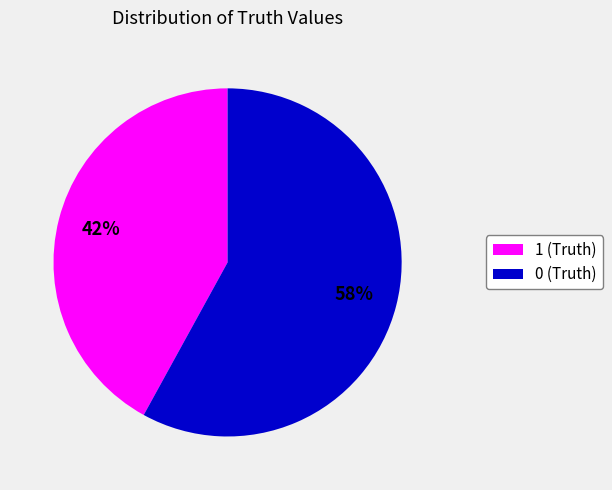

To the nearest percent, what percentage of the pie is 1?

42%